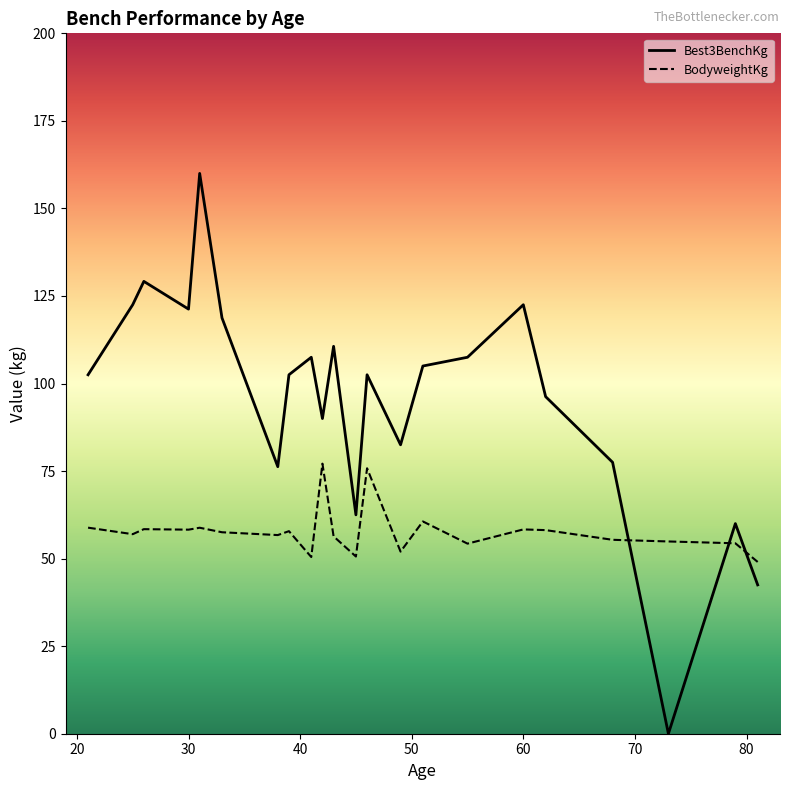

What is the maximum value shown in the chart?

160.0